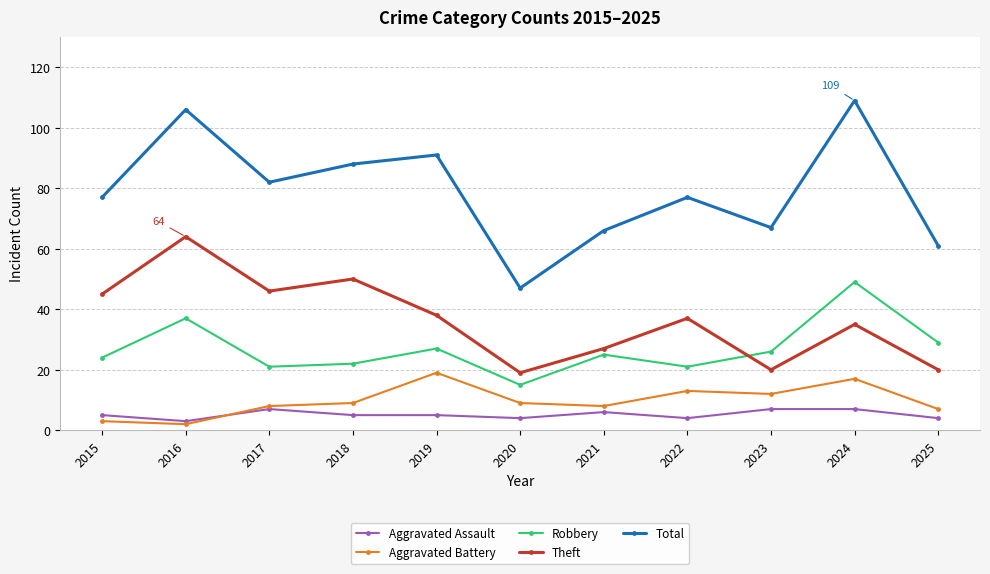

Where is Theft nearest to the value 41?

2019